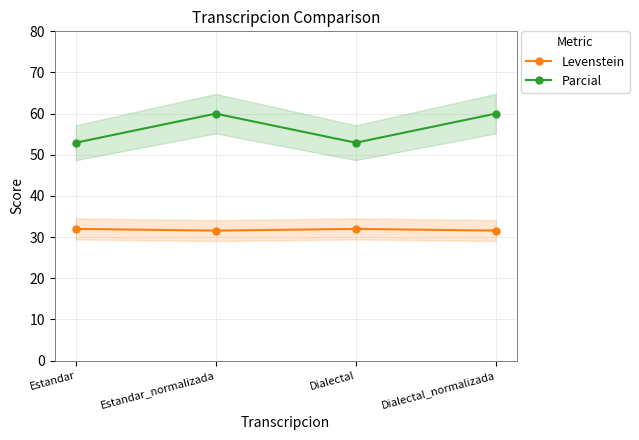

Does the chart display data point markers on the line(s)?

Yes